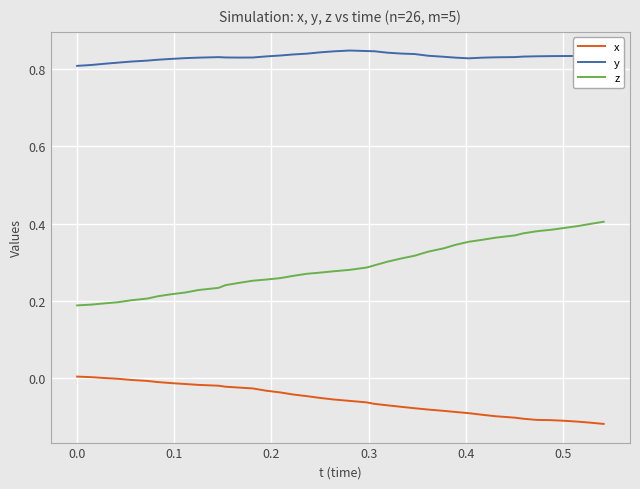

What are all the series names shown in the legend?

x, y, z